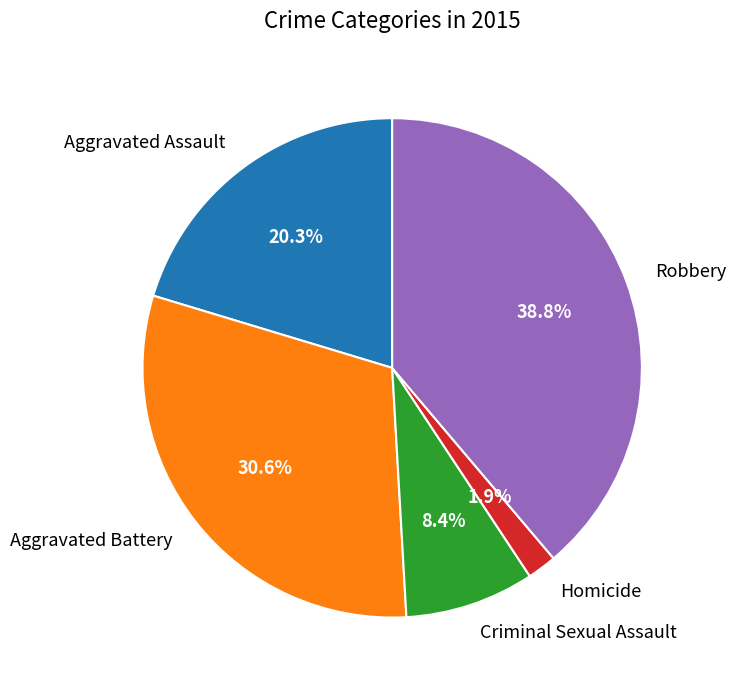

To the nearest percent, what is the difference between the largest and smallest slice percentages?

37%